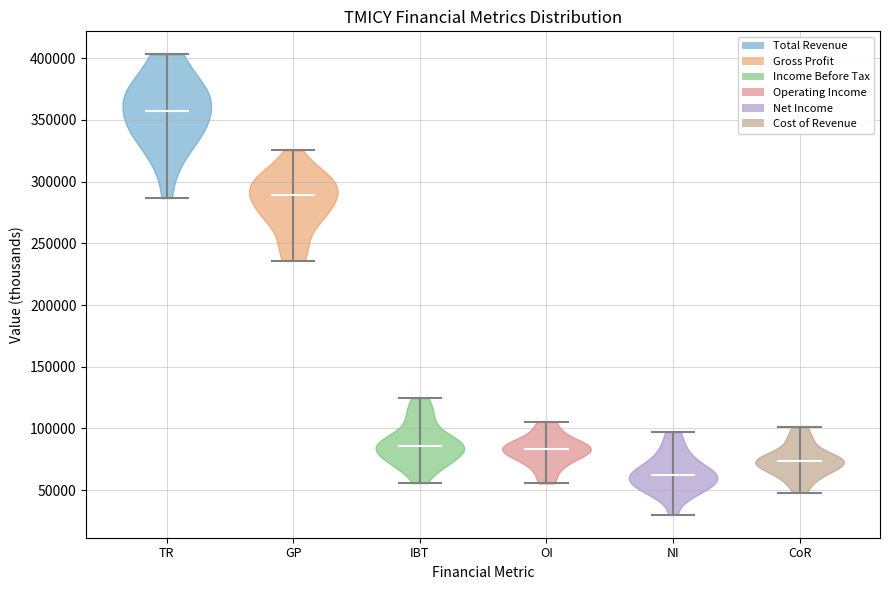

Which violin has the lowest median line?

NI